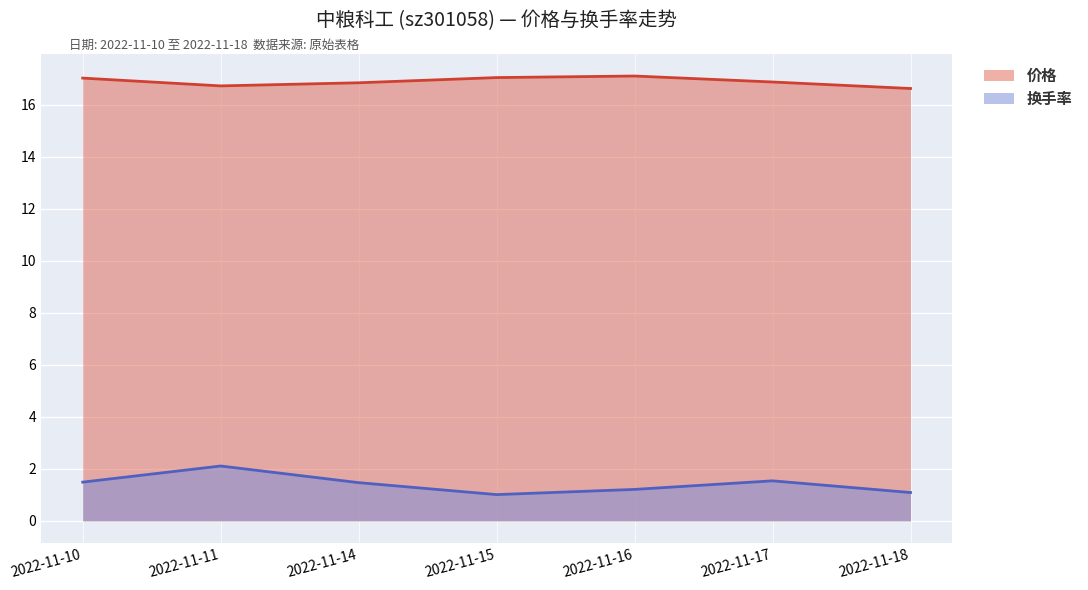

Where is the first local maximum for 换手率?

2022-11-11